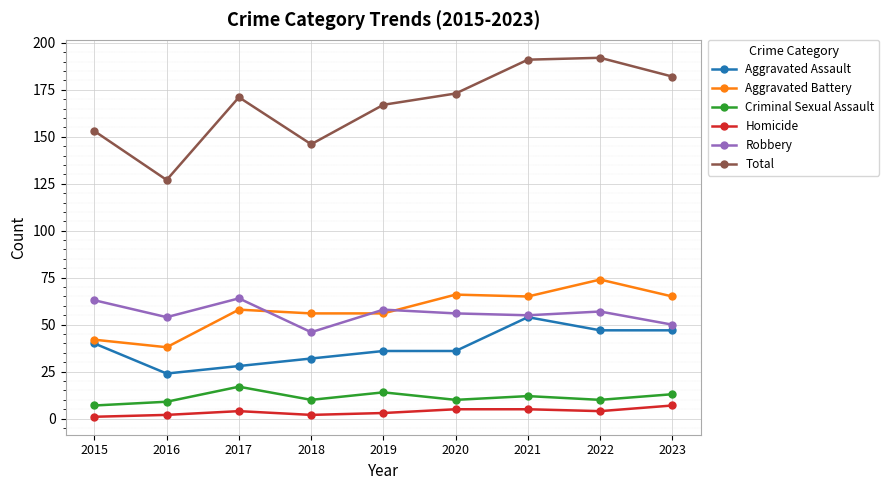

The Robbery series shows 30 at 2019. True or false?

False